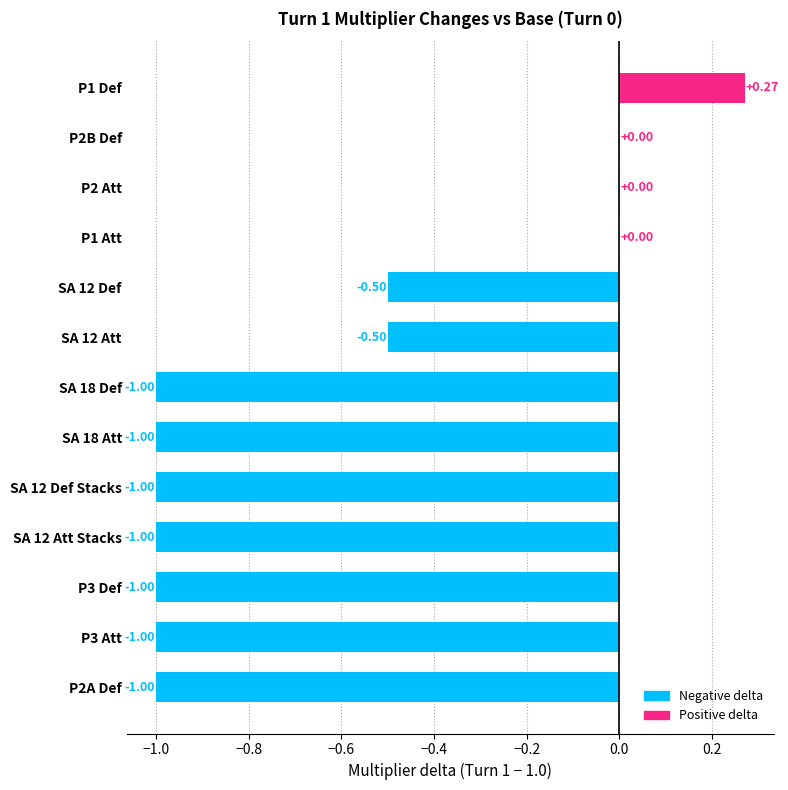

Which has a higher value, P1 Def or P3 Def?

P1 Def